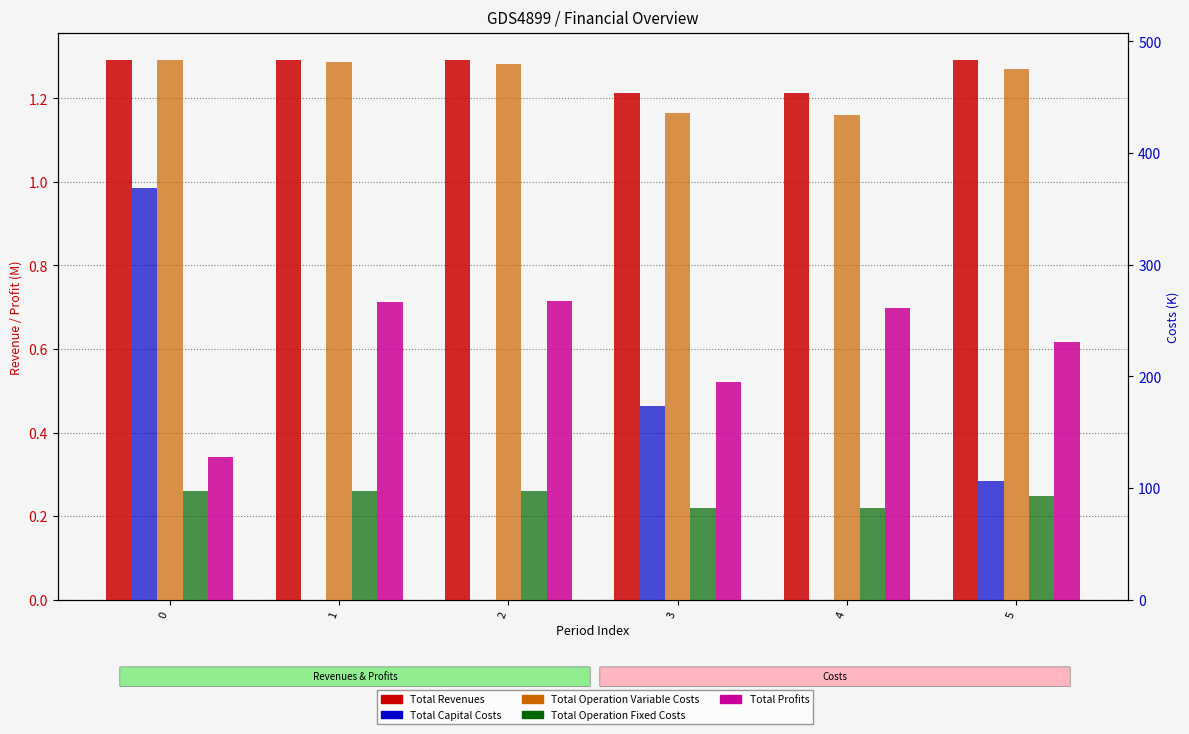

The Total Profits series shows 0.1 at 0. True or false?

False